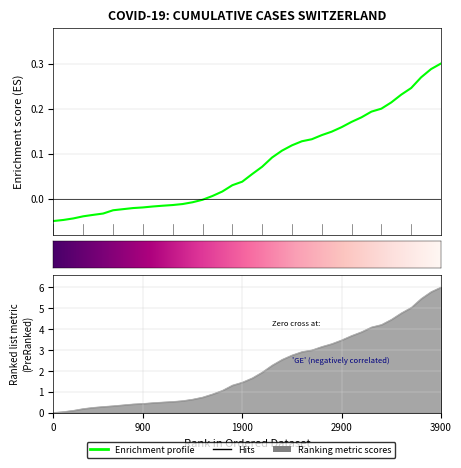

What is the difference between the second highest and second lowest values in the GE series?

5.7